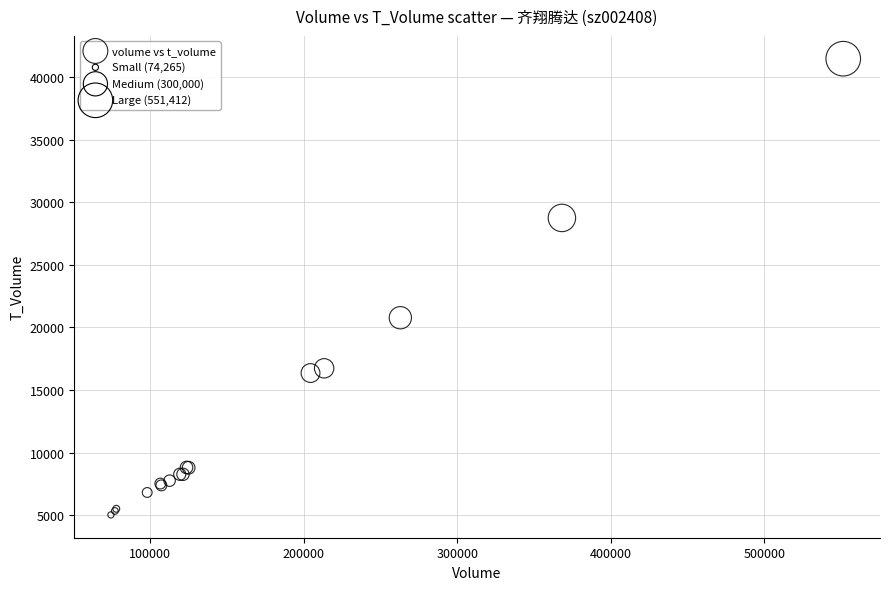

What Y value in the scatter plot is closest to 23243?

20771